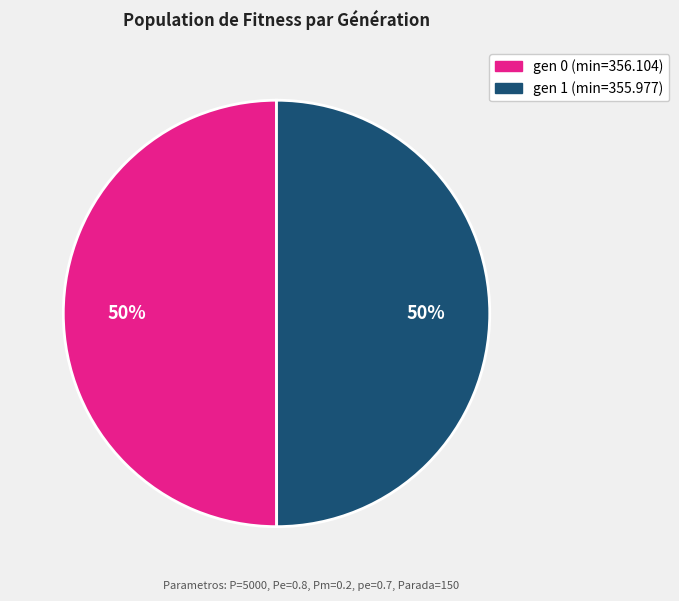

To the nearest percent, what portion does gen 1 (min=355.977) represent?

50%